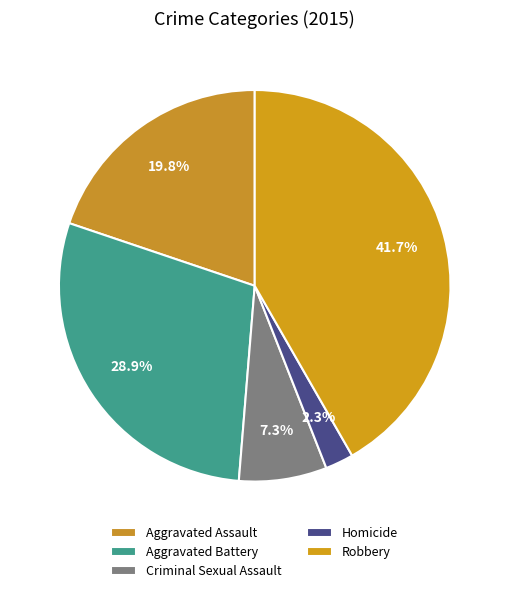

How many slices are in this pie chart?

5